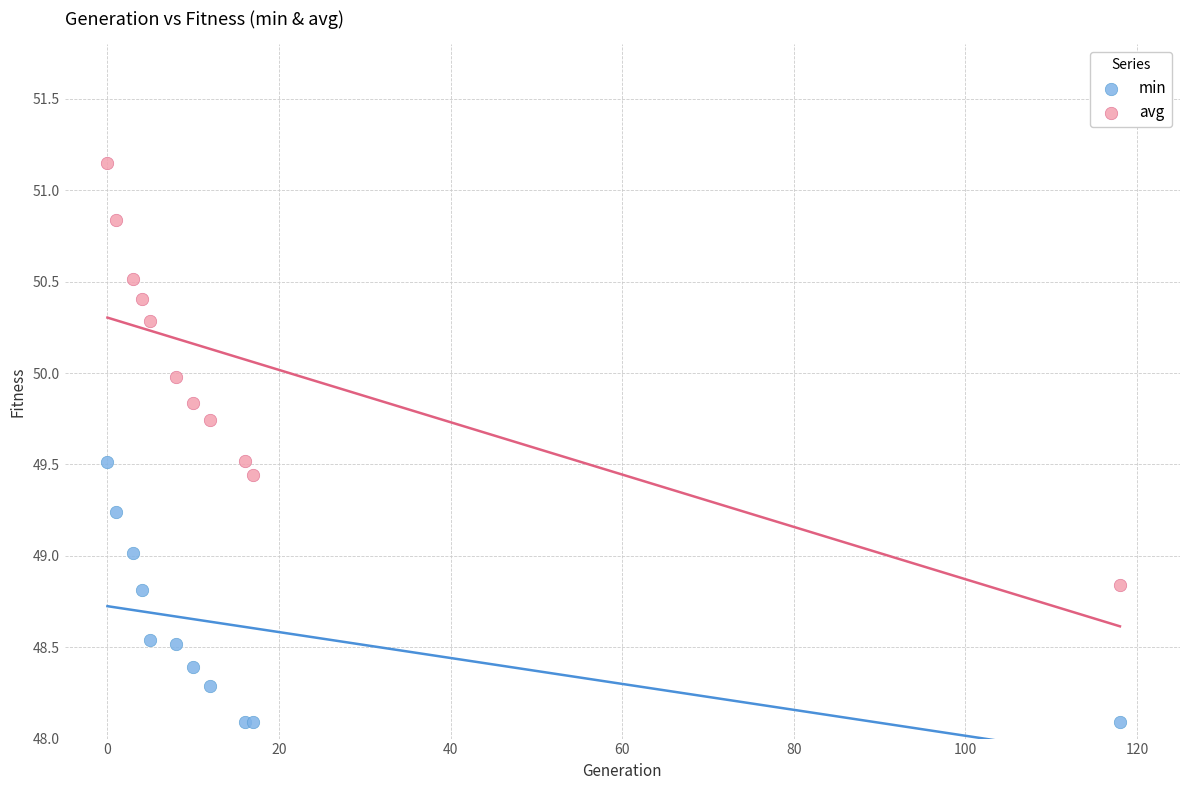

What are all the series names shown in the legend?

min, avg